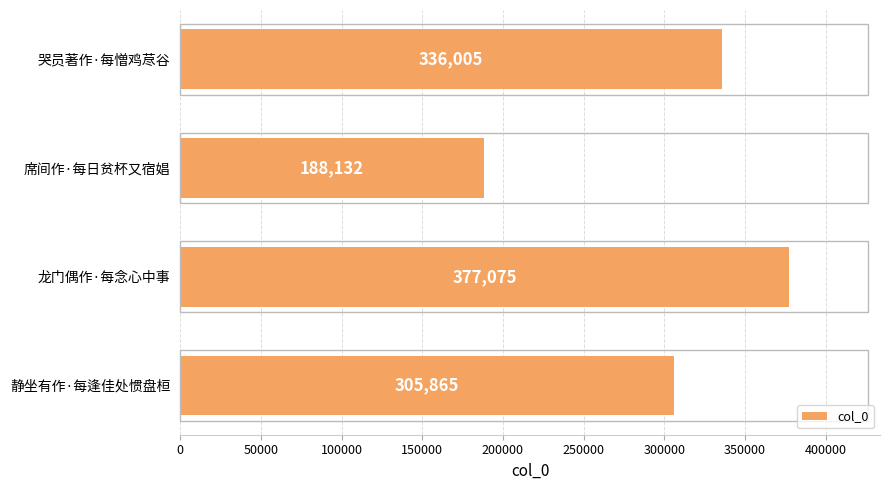

What is the value of the 3rd bar from the top?

377075